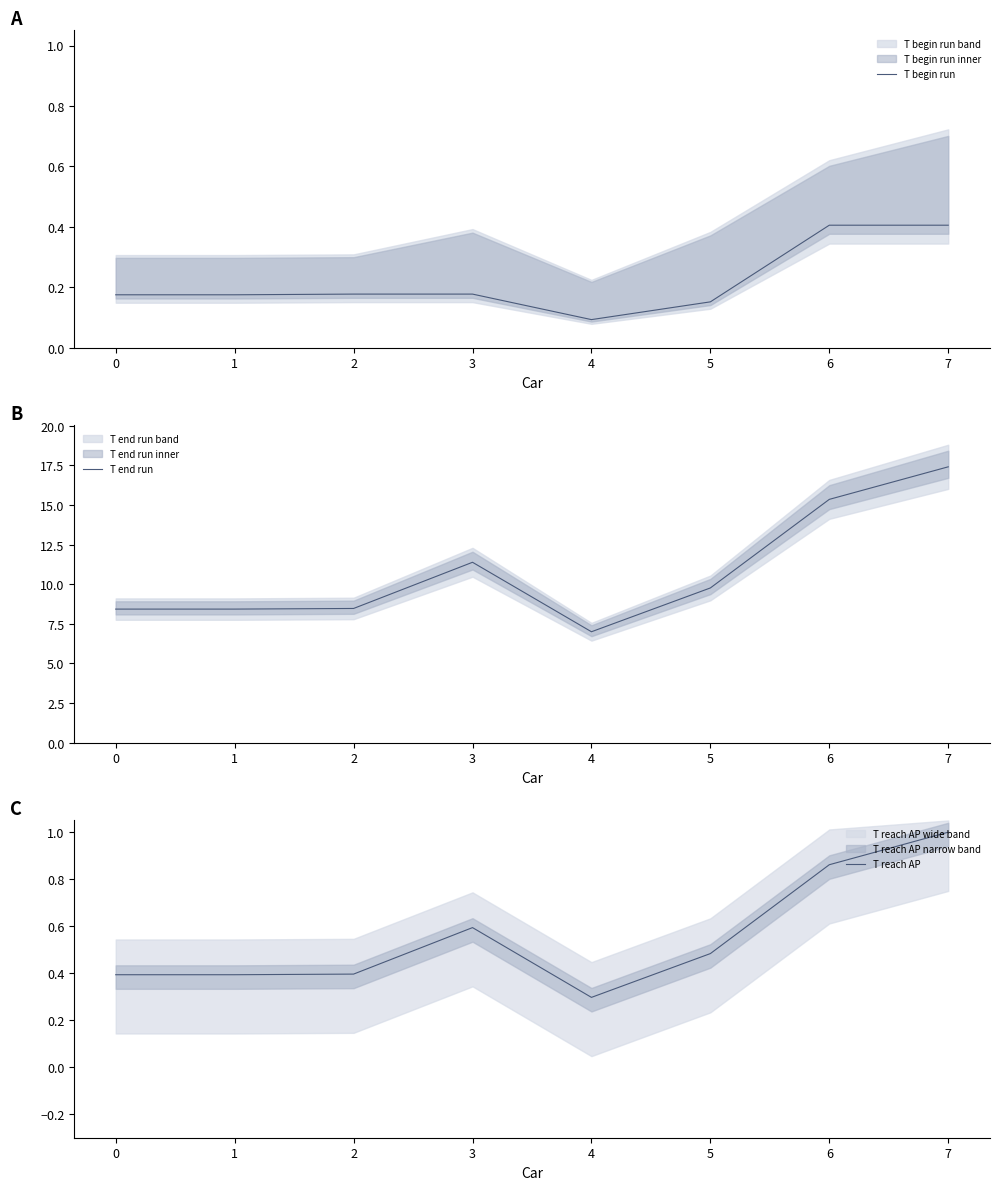

True or false: T begin run and T reach AP cross at least once.

False